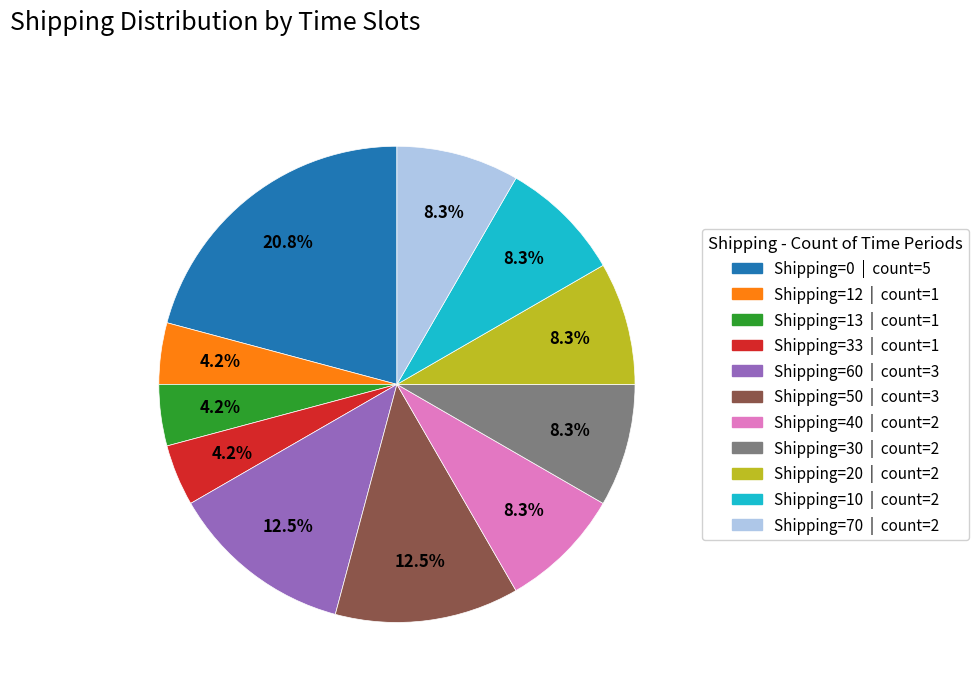

Does any single category account for the majority?

No